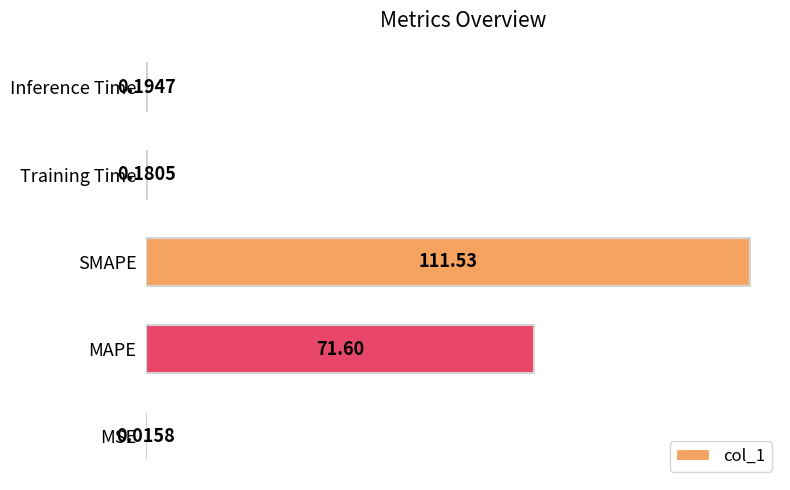

Which category has the highest value across all series?

SMAPE